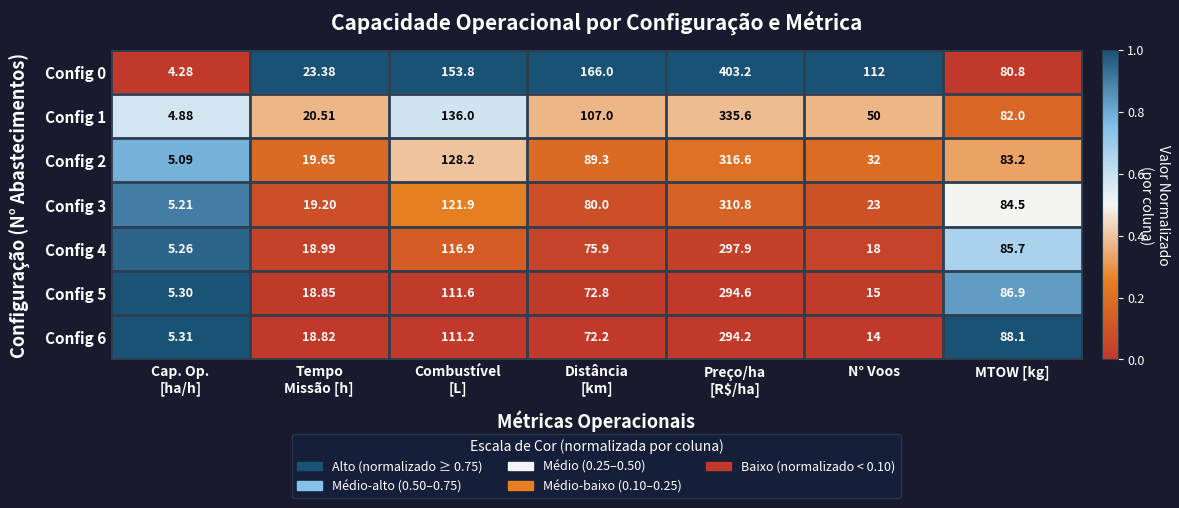

Is the value of Config 0 at MTOW [kg] greater than the value of Config 5 at N° Voos?

Yes